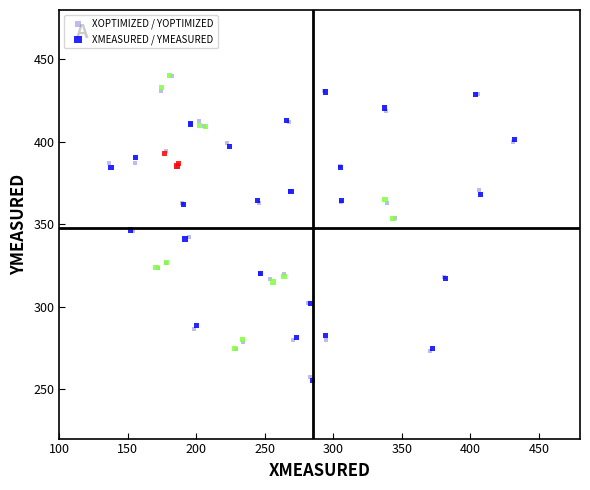

Which series has the largest Y range (max minus min)?

XMEASURED / YMEASURED